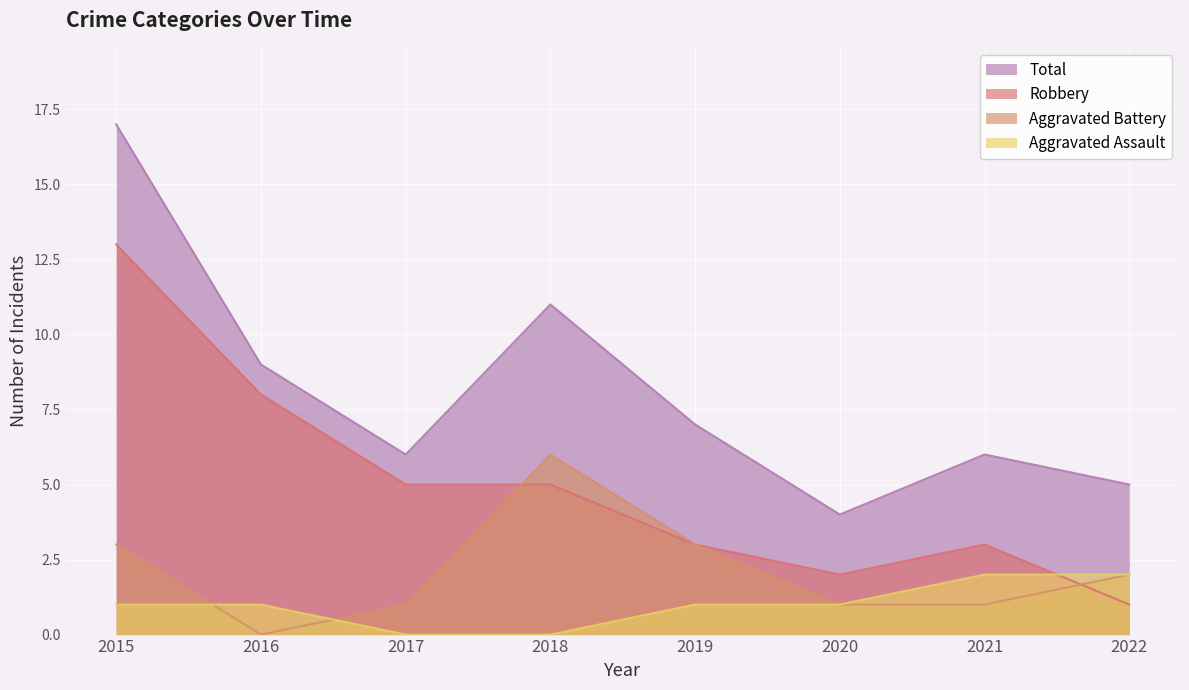

What is the difference between the Aggravated Assault values at 2018 and 2019?

1